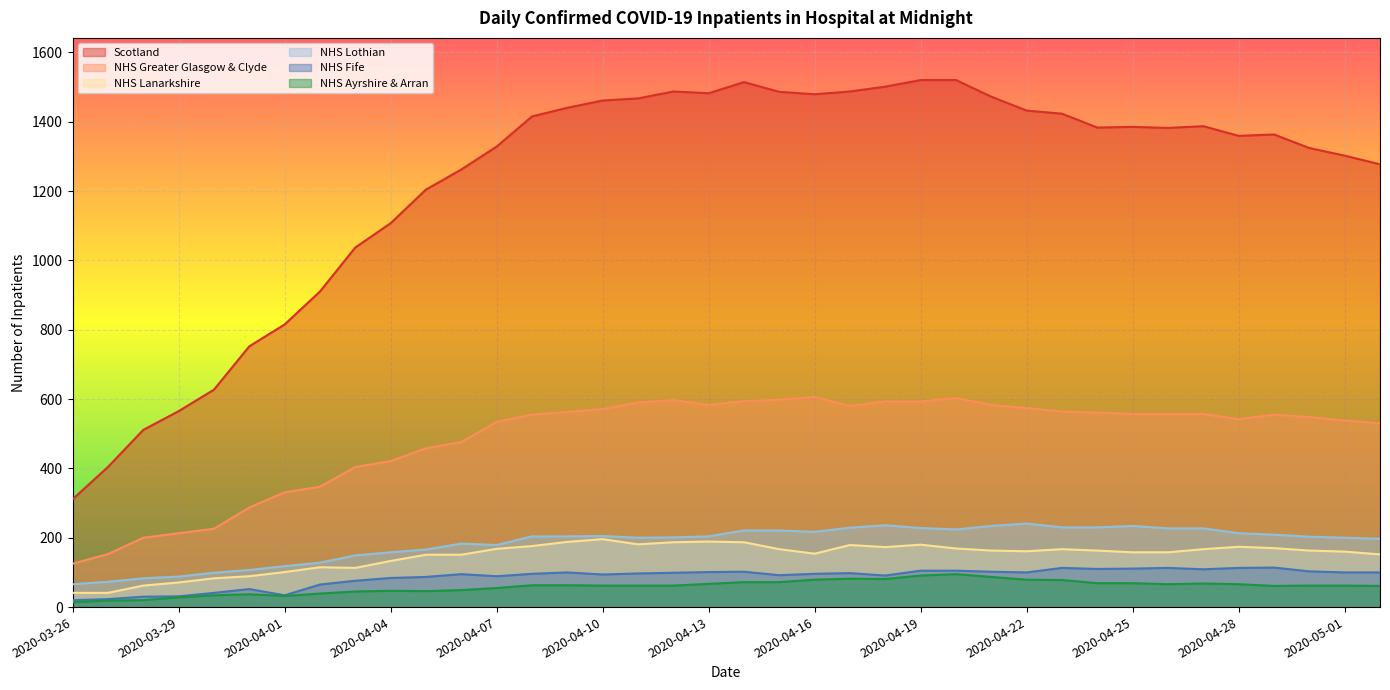

Which label corresponds to the largest value in the chart?

2020-04-19